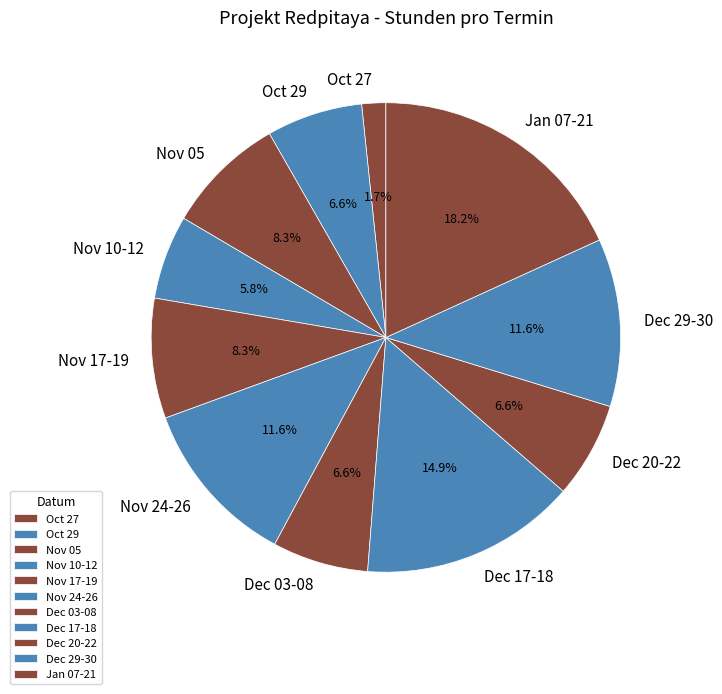

Is there a majority slice in this chart?

No